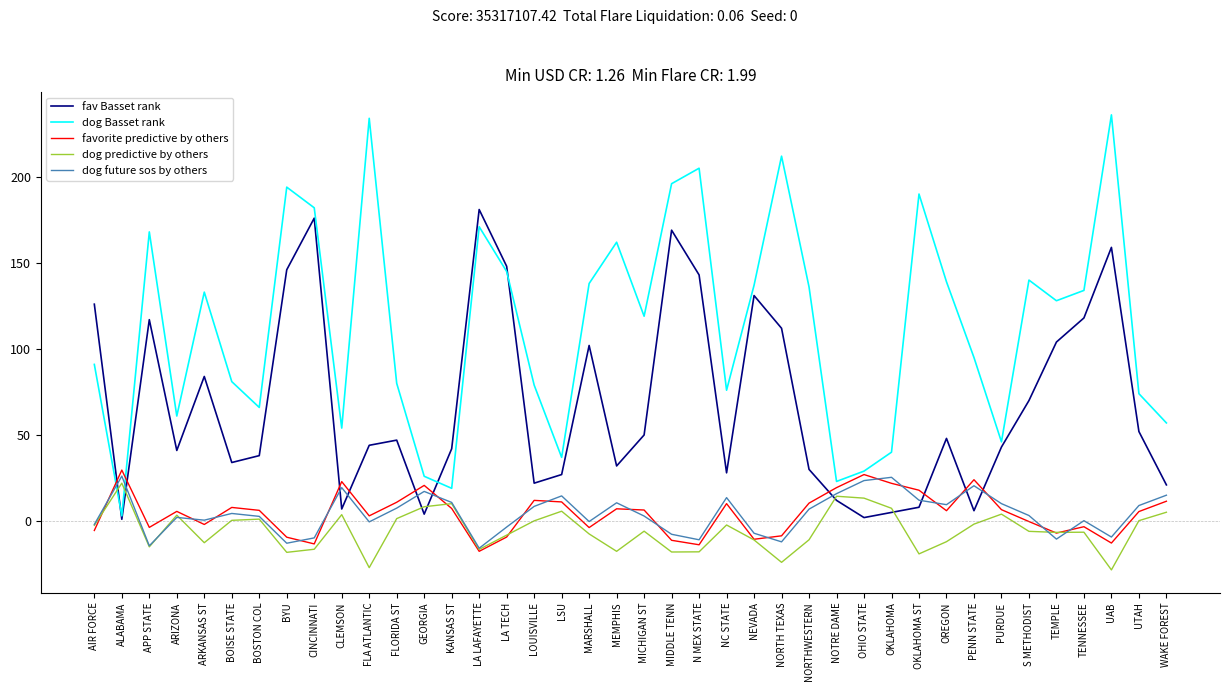

Which series ends up on top after the final intersection of favorite predictive by others and fav Basset rank?

fav Basset rank